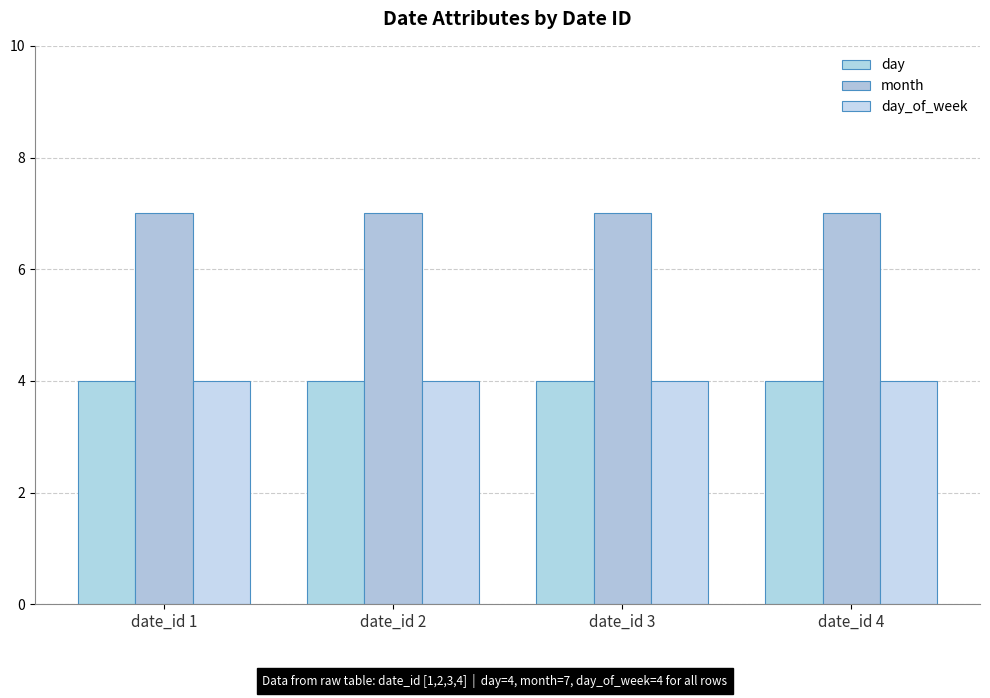

Which has a higher value, date_id 2 or date_id 1?

date_id 2